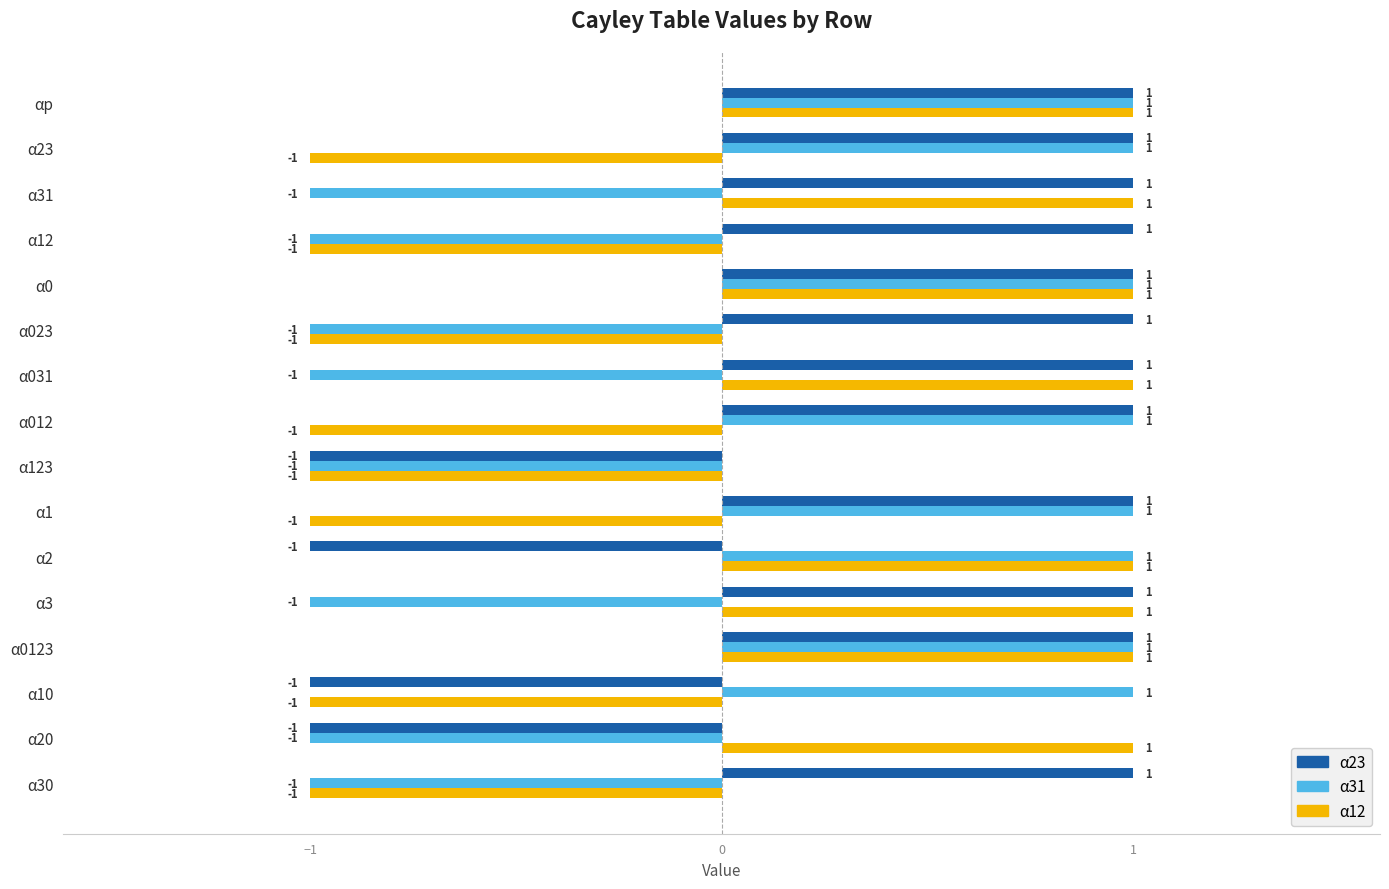

True or false: α12 has a value of 0 at α0.

False